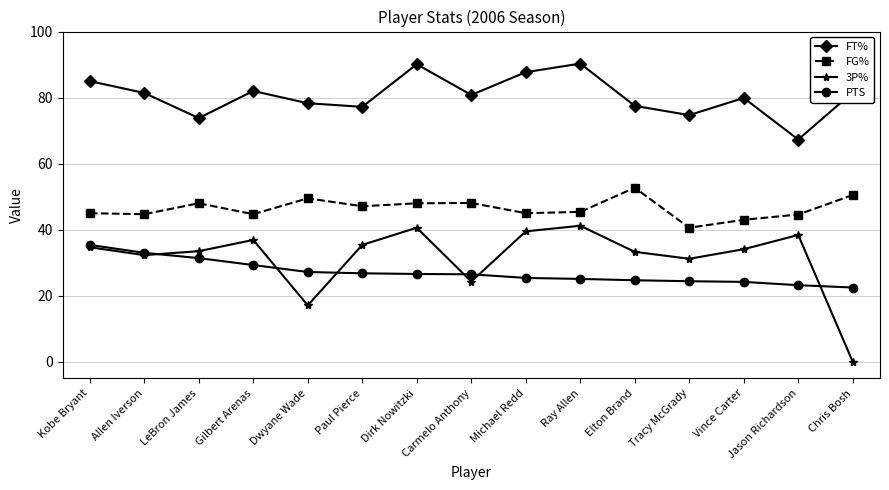

In FT%, how many points are higher than both neighbors (excluding endpoints)?

4